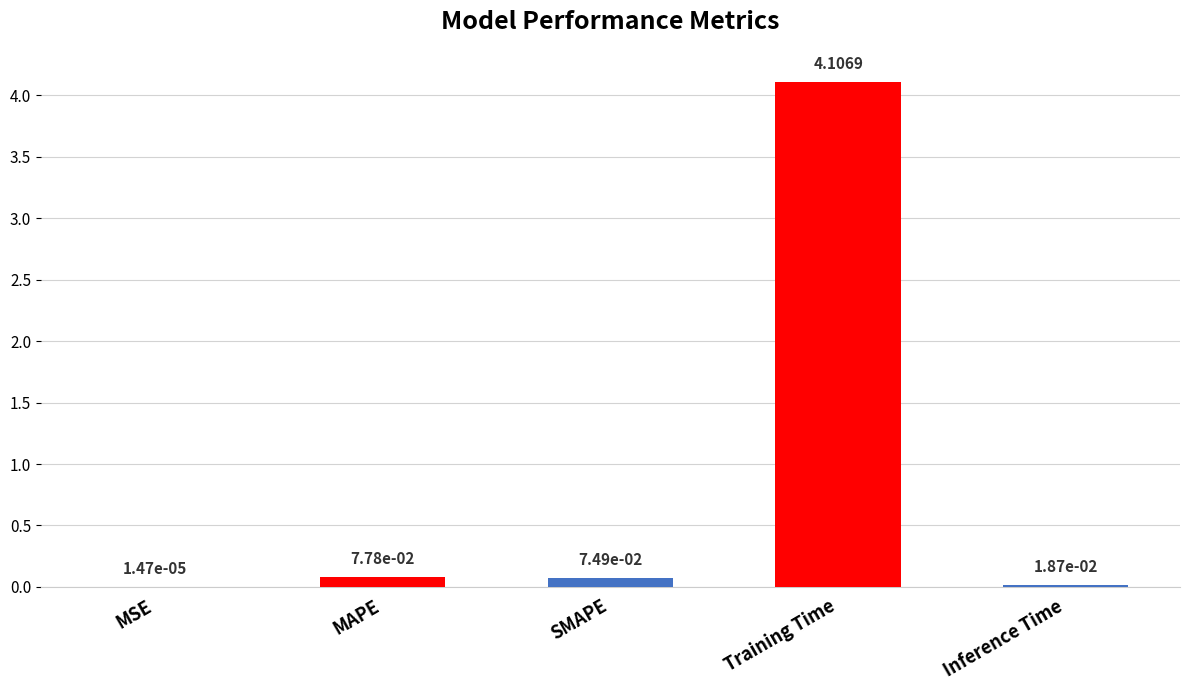

Which category has the highest value across all series?

Training Time